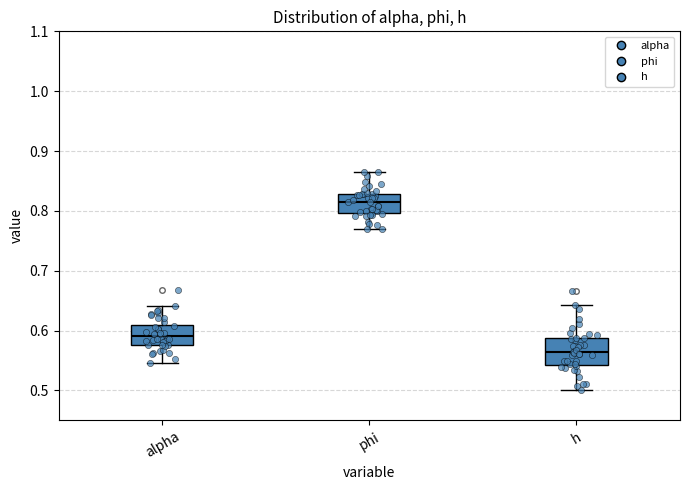

Reading left to right, read every box against the y-axis: the position of its median line, the range the box covers, and the ends of its whiskers. The values are not printed on the chart, so give them approximately, as read against the axis.

alpha: median 0.59, box 0.58 to 0.61, whiskers 0.55 to 0.64
phi: median 0.82, box 0.80 to 0.83, whiskers 0.77 to 0.86
h: median 0.56, box 0.54 to 0.59, whiskers 0.50 to 0.64